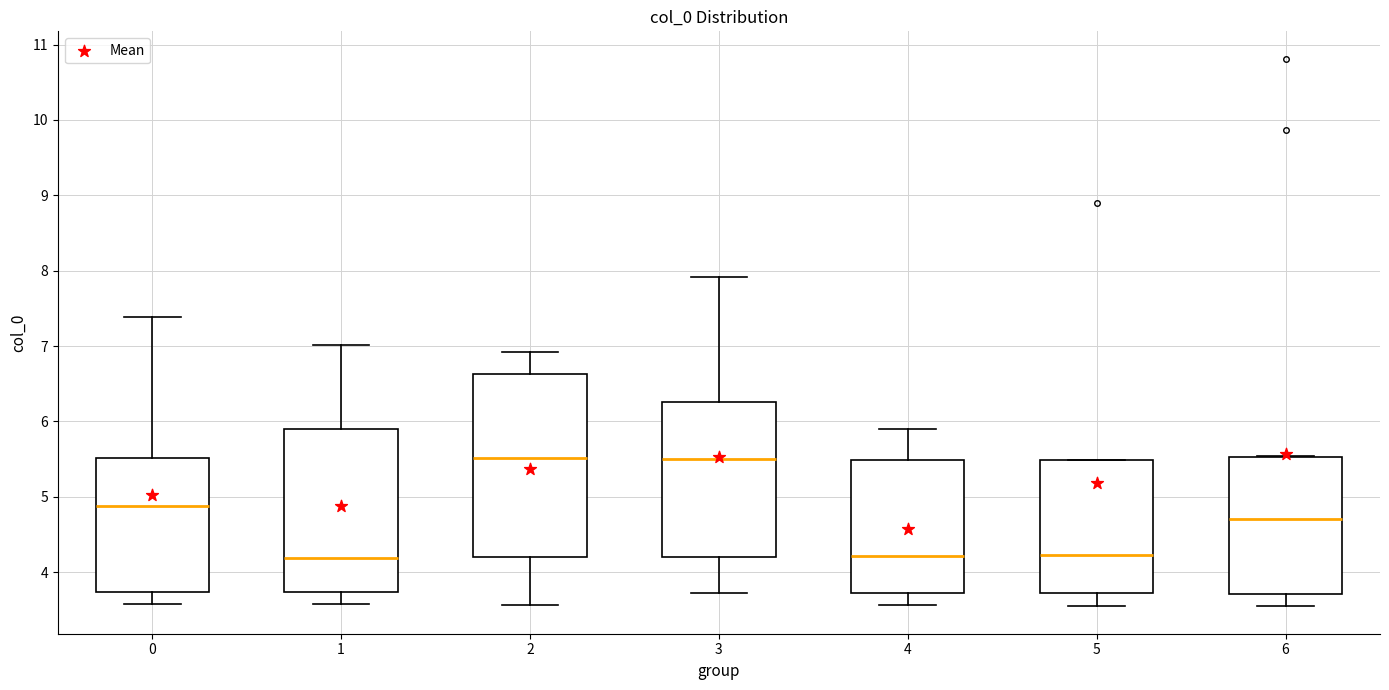

Which box is the tallest, from its lower edge to its upper edge?

2